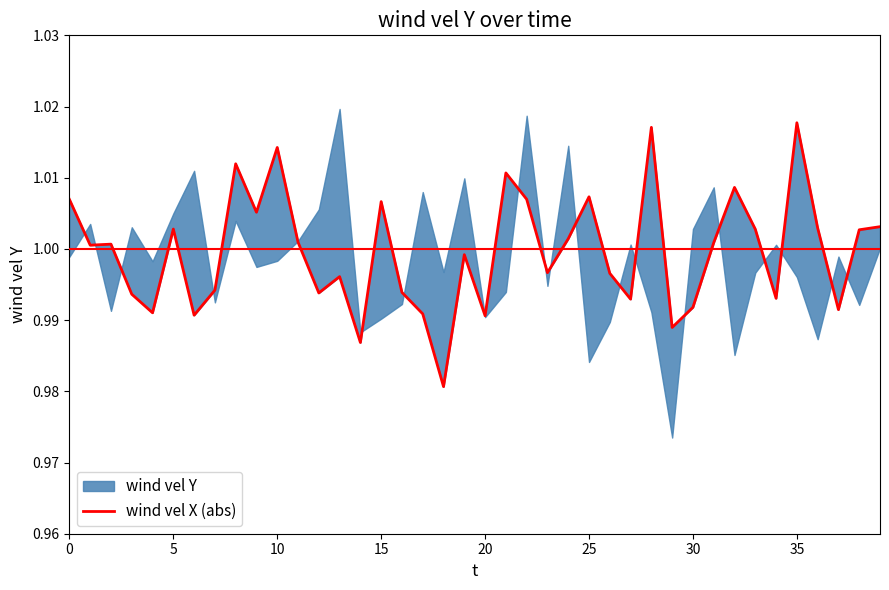

What is the value of the 16th point from the left?

1.0